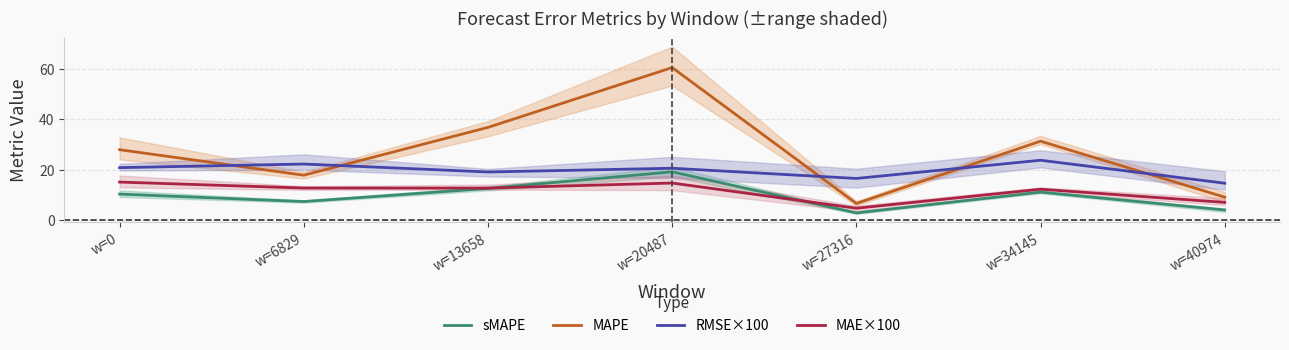

True or false: RMSE×100 has a value of 22.4 at w=6829.

True